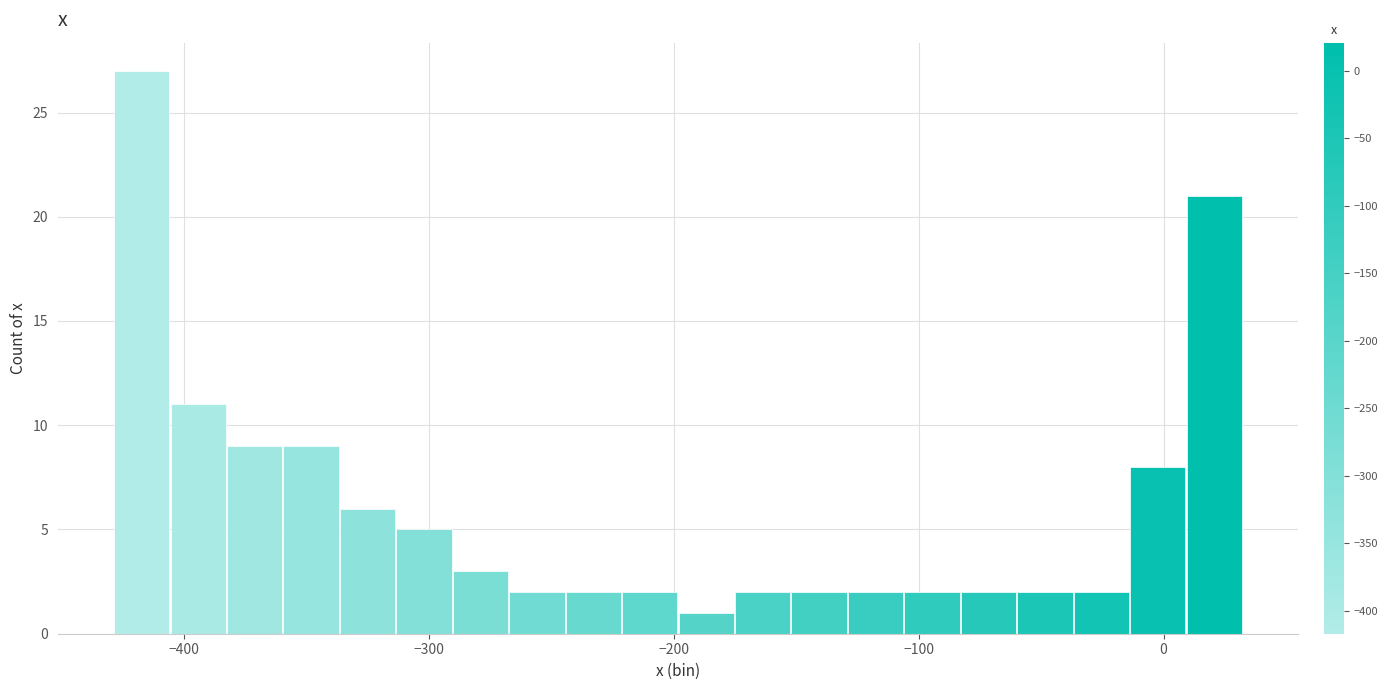

Around what value on the x-axis is the tallest bar? Give the approximate position of its centre, as read against the axis.

-420